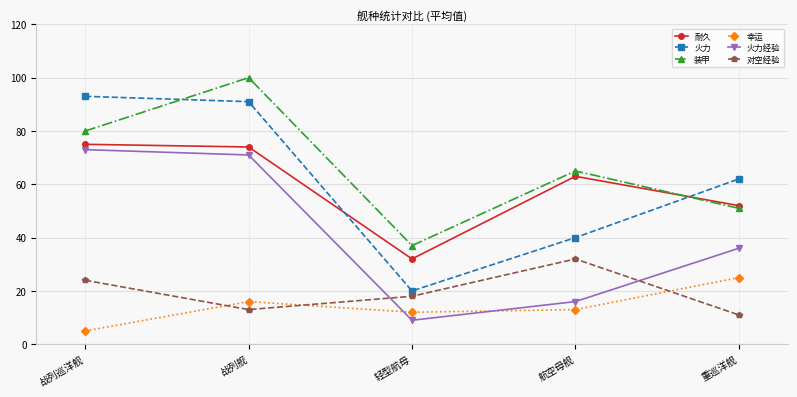

At which category does 火力经验 reach its first local valley?

轻型航母